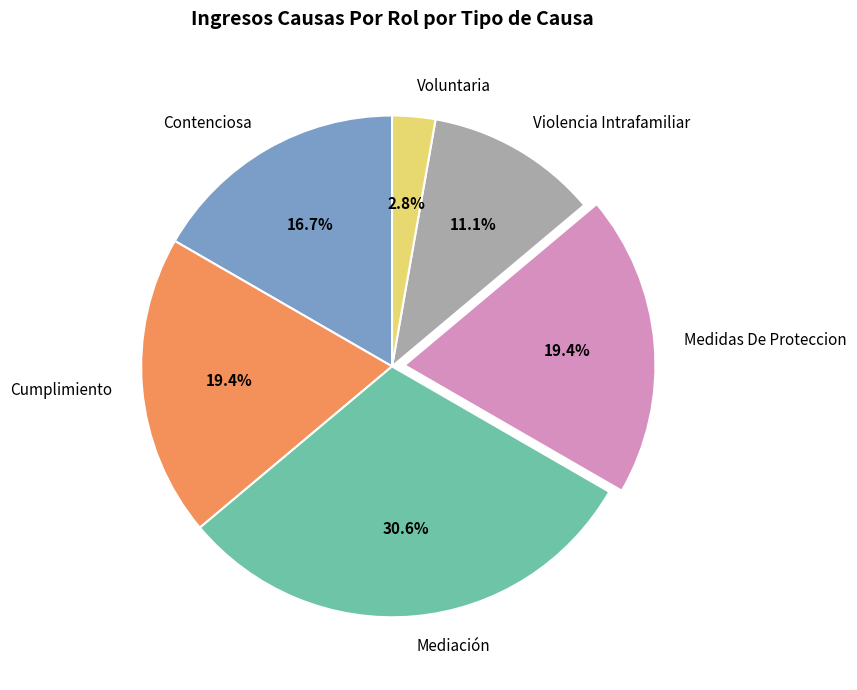

Is it true that Contenciosa is 6% of the pie?

False